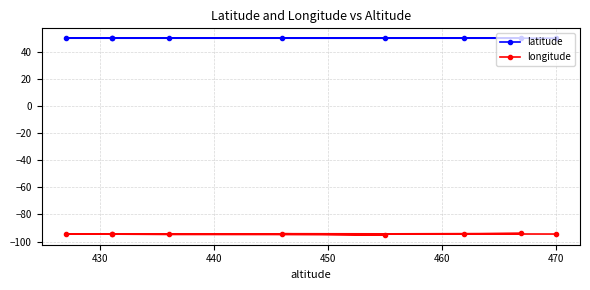

What is the average value of the latitude series?

49.9